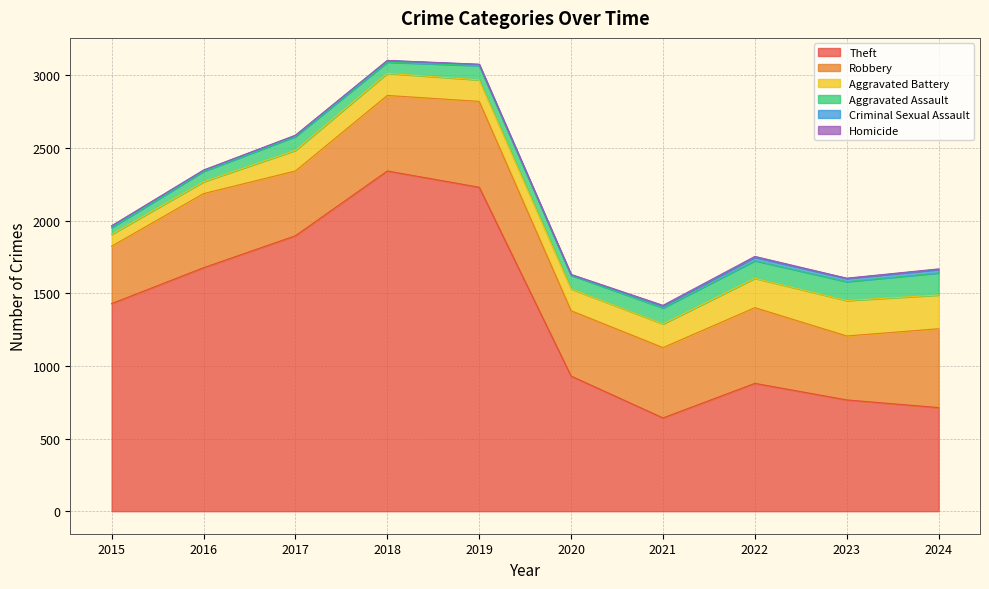

The Aggravated Assault series shows 21 at 2015. True or false?

False